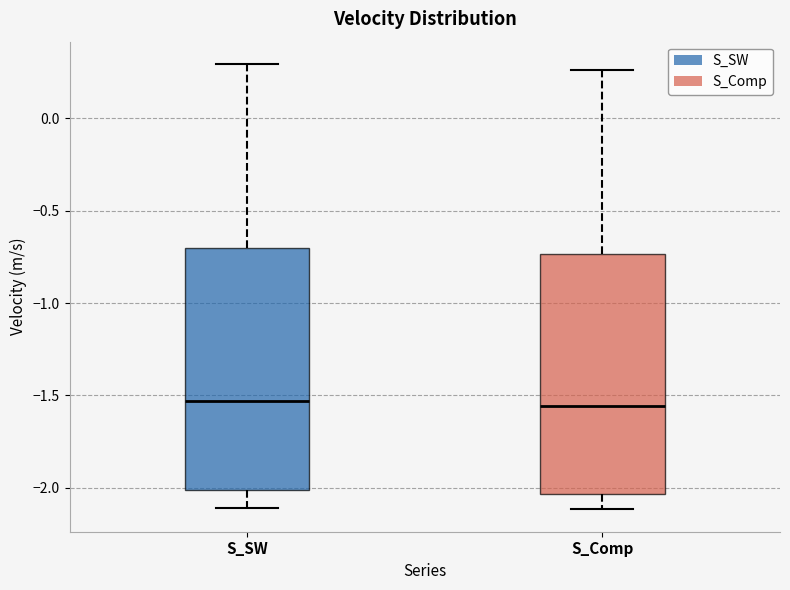

Reading left to right, read every box against the y-axis: the position of its median line, the range the box covers, and the ends of its whiskers. The values are not printed on the chart, so give them approximately, as read against the axis.

S_SW: median -1.55, box -2.00 to -0.70, whiskers -2.10 to 0.30
S_Comp: median -1.55, box -2.05 to -0.75, whiskers -2.10 to 0.25